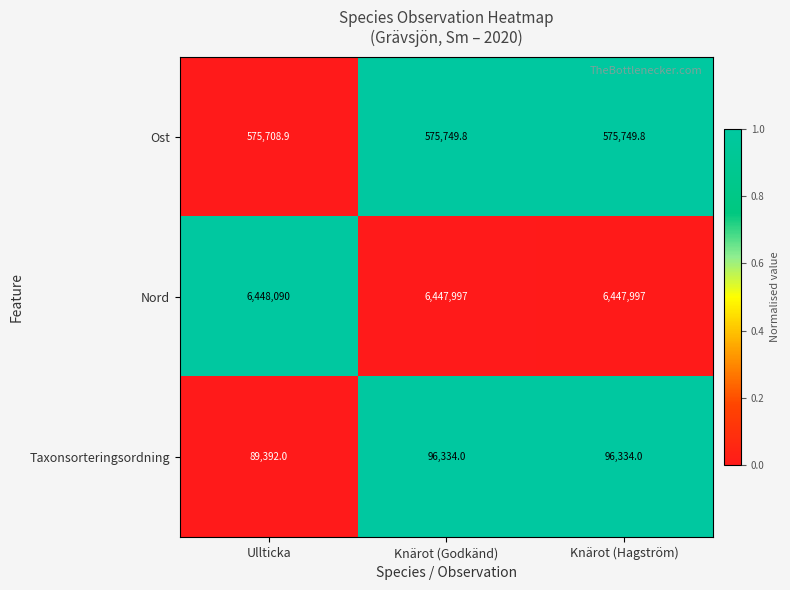

What is the difference between the maximum and minimum values in the Taxonsorteringsordning series?

6942.0